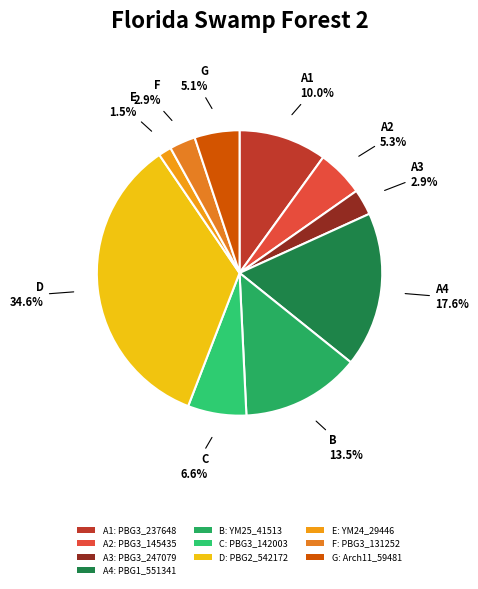

Is there any slice that represents more than half of the pie?

No